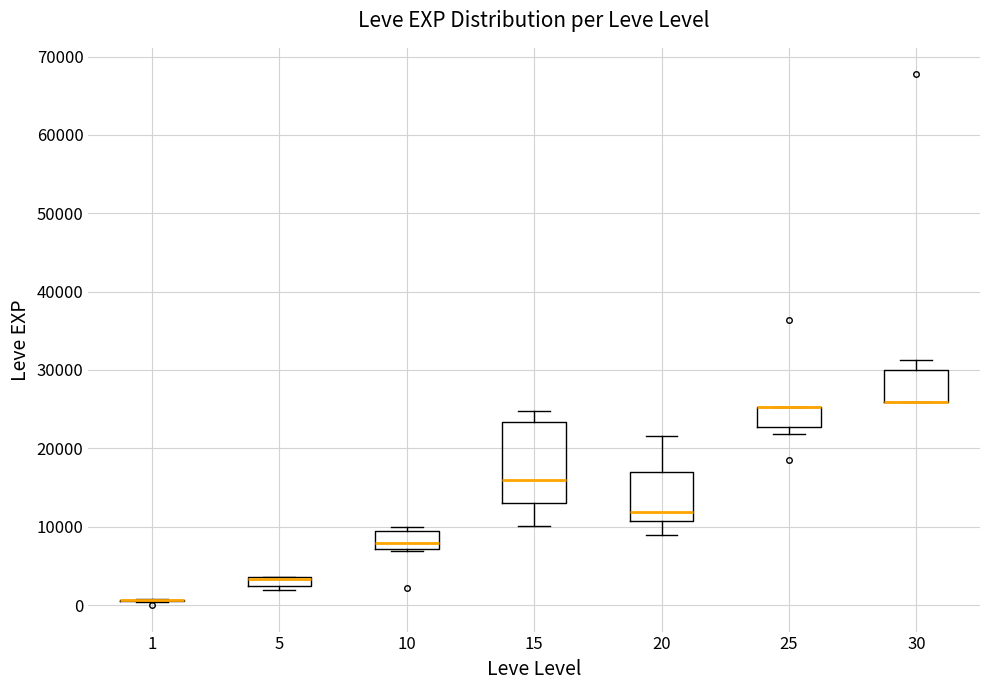

Comparing the boxes themselves (not the whiskers), which one is the tallest?

15